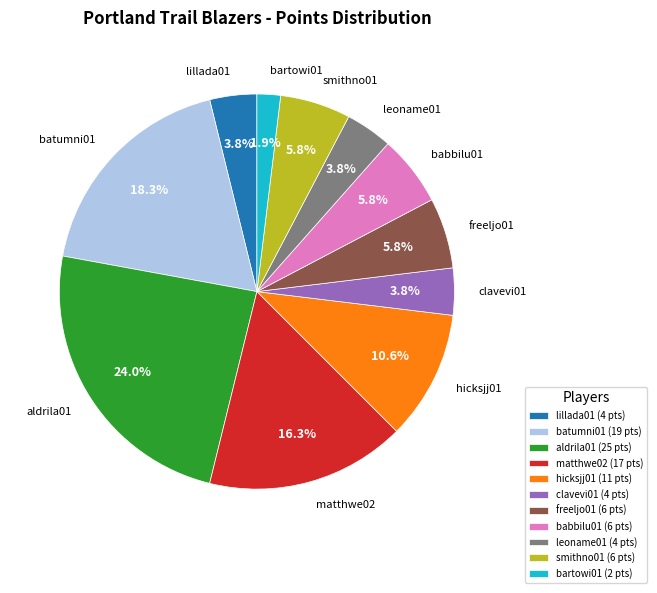

To the nearest percent, what is the average slice percentage?

9%